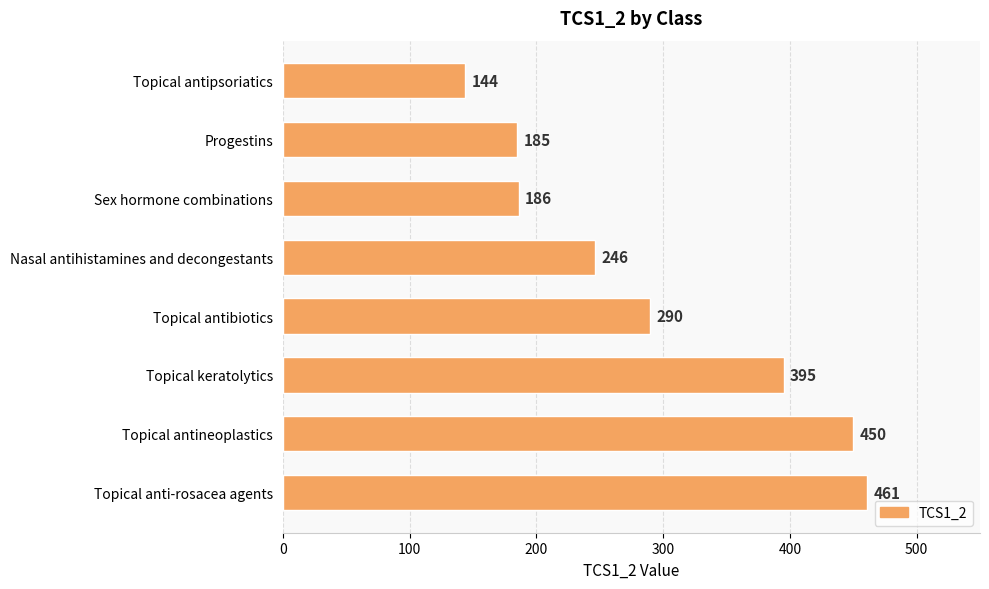

How many categories are shown in the chart?

8